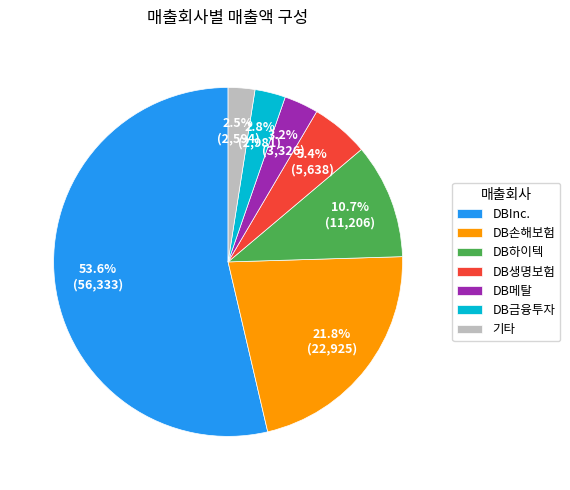

To the nearest percent, what portion does DB하이텍 represent?

11%